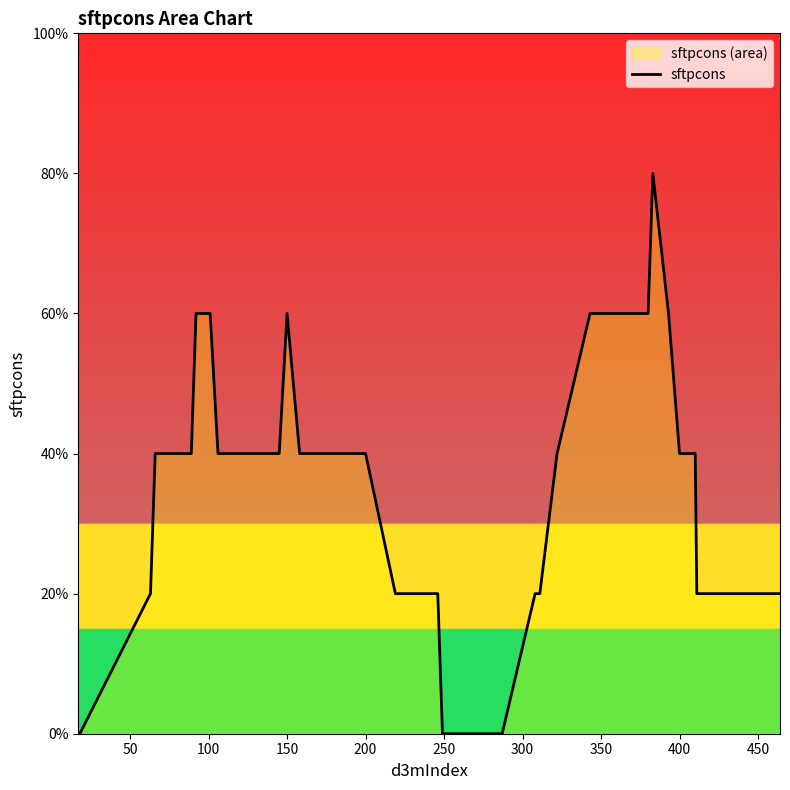

The value at 33 is 0.1. True or false?

False